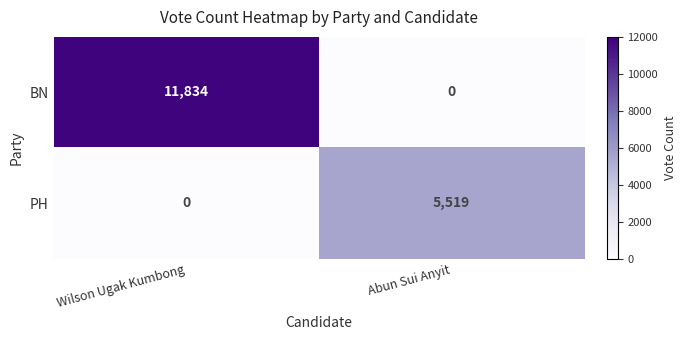

Is it true that PH equals 5519 at Abun Sui Anyit?

True